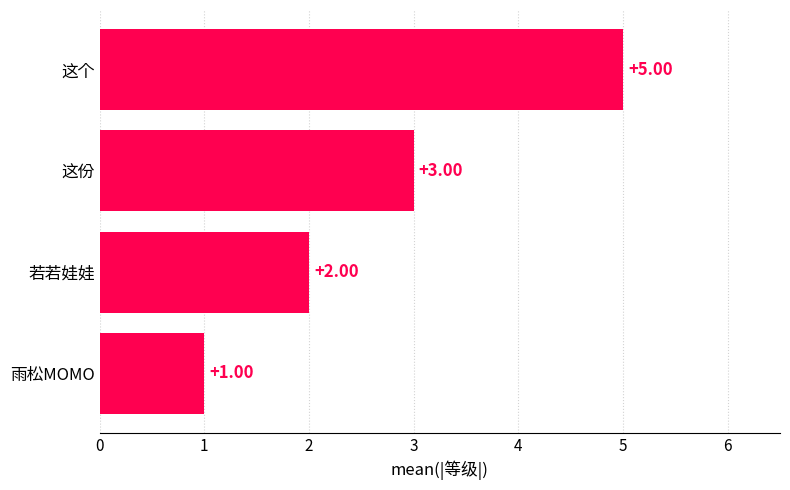

Where is the data nearest to the value 3?

这份